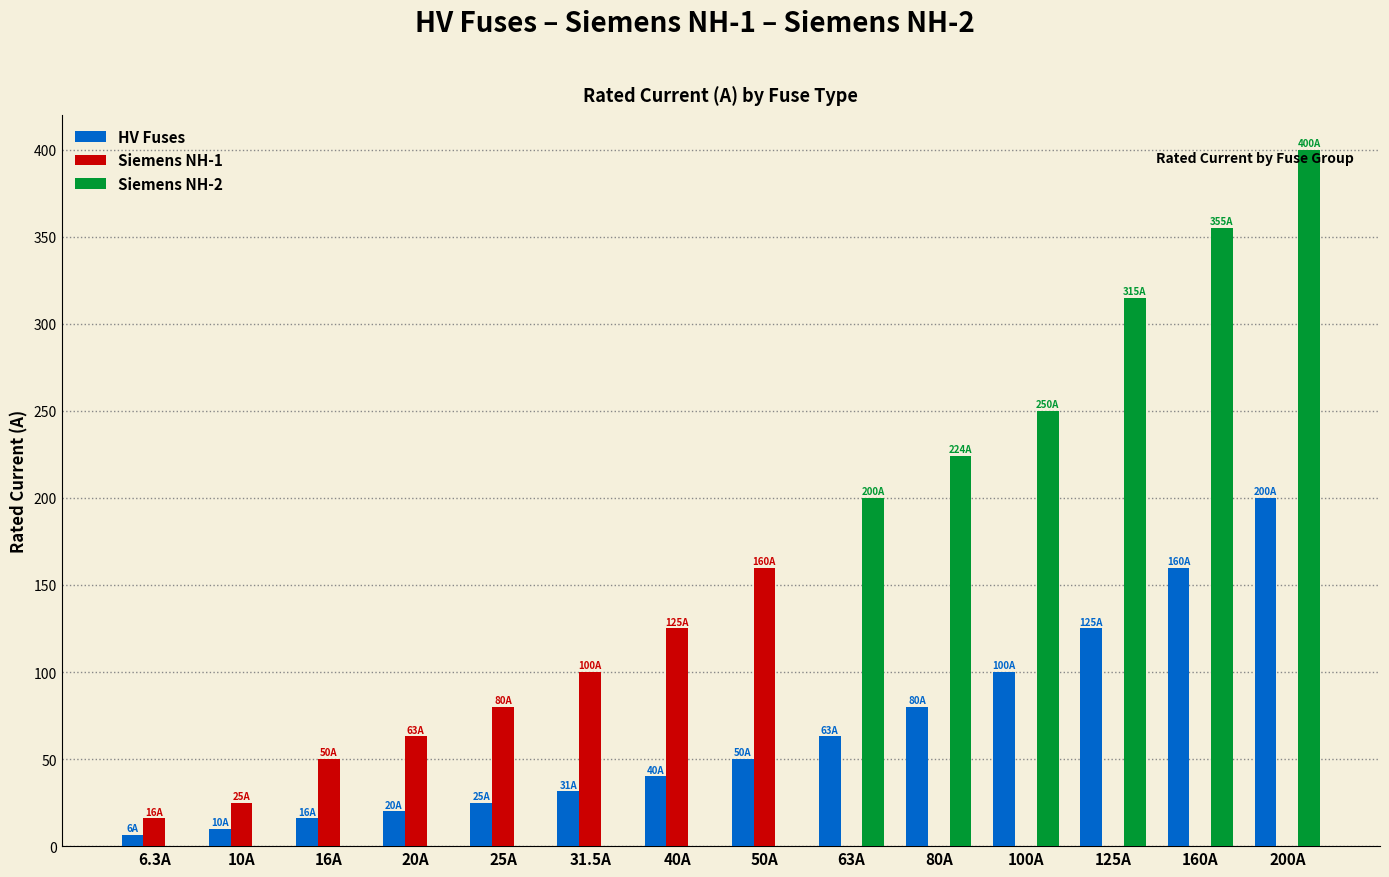

Reading right to left, list all the values displayed in this chart.

HV Fuses: 200.0	160.0	125.0	100.0	80.0	63.0	50.0	40.0	31.5	25.0	20.0	16.0	10.0	6.3
Siemens NH-1: 0.0	0.0	0.0	0.0	0.0	0.0	160.0	125.0	100.0	80.0	63.0	50.0	25.0	16.0
Siemens NH-2: 400.0	355.0	315.0	250.0	224.0	200.0	0.0	0.0	0.0	0.0	0.0	0.0	0.0	0.0